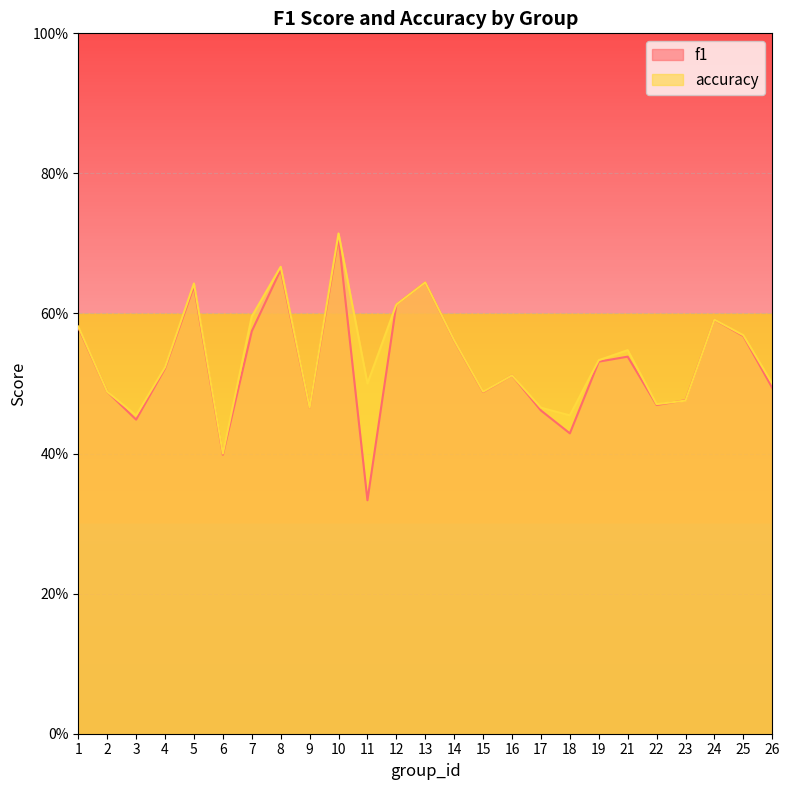

Rank the series by their average value, from highest to lowest.

accuracy, f1